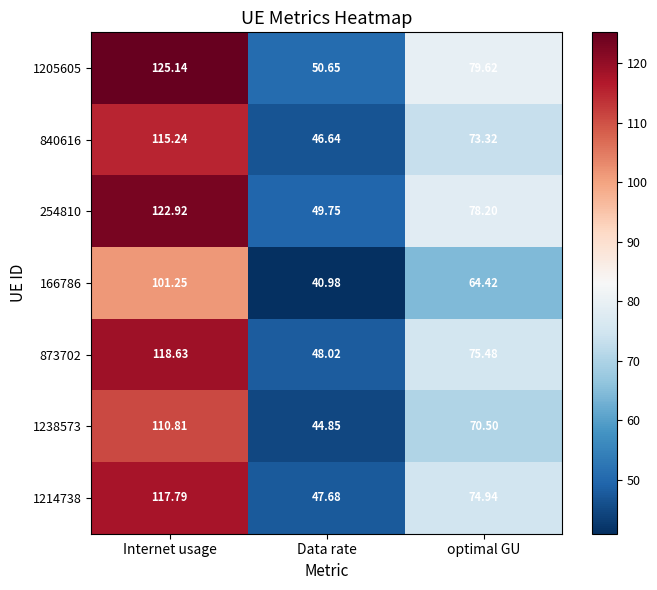

Is the value of 840616 at Data rate greater than the value of 1214738 at Internet usage?

No